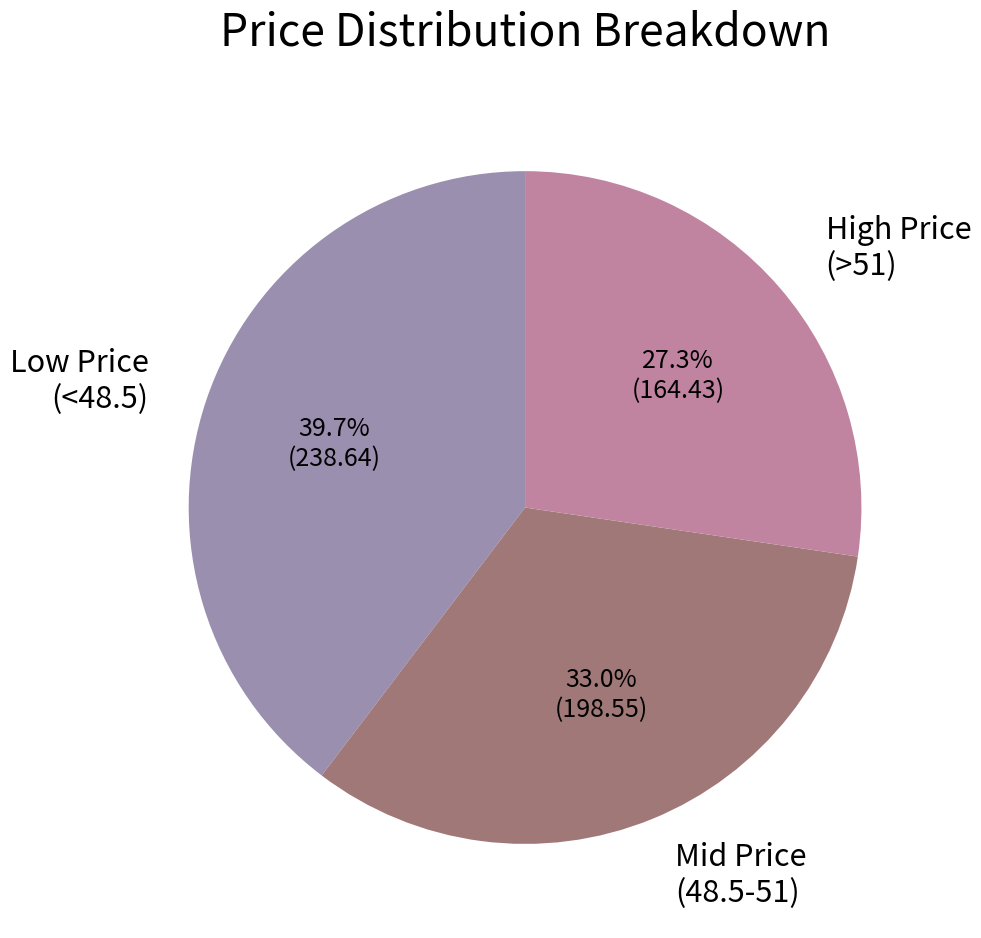

Is there any slice that represents more than half of the pie?

No